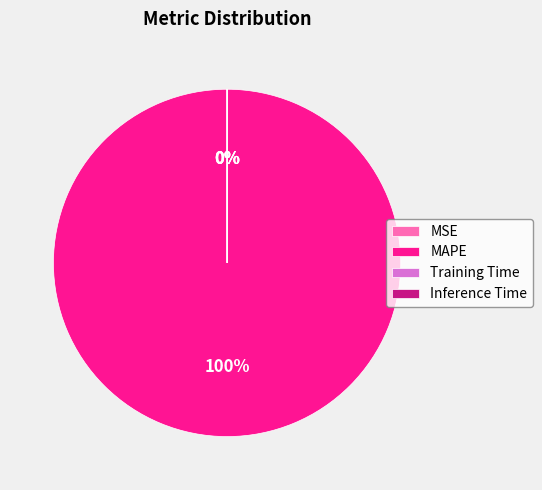

Is it true that MAPE is 100% of the pie?

True